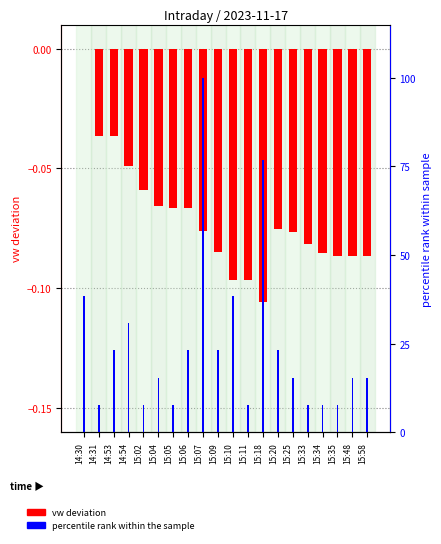

Rank the series by their average value, from lowest to highest.

vw deviation, percentile rank within sample